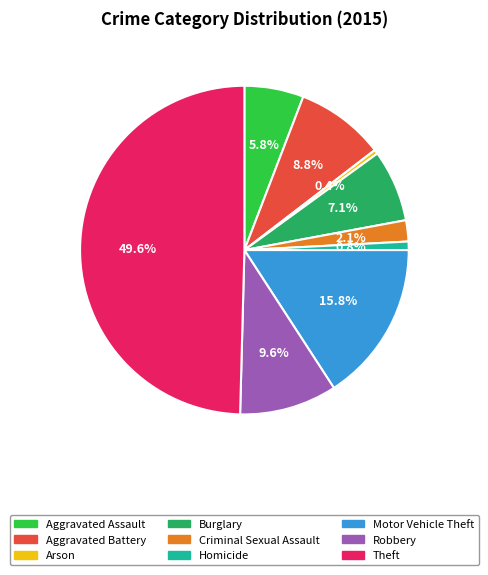

To the nearest percent, what is the difference between the Motor Vehicle Theft and Aggravated Battery slice percentages?

7%